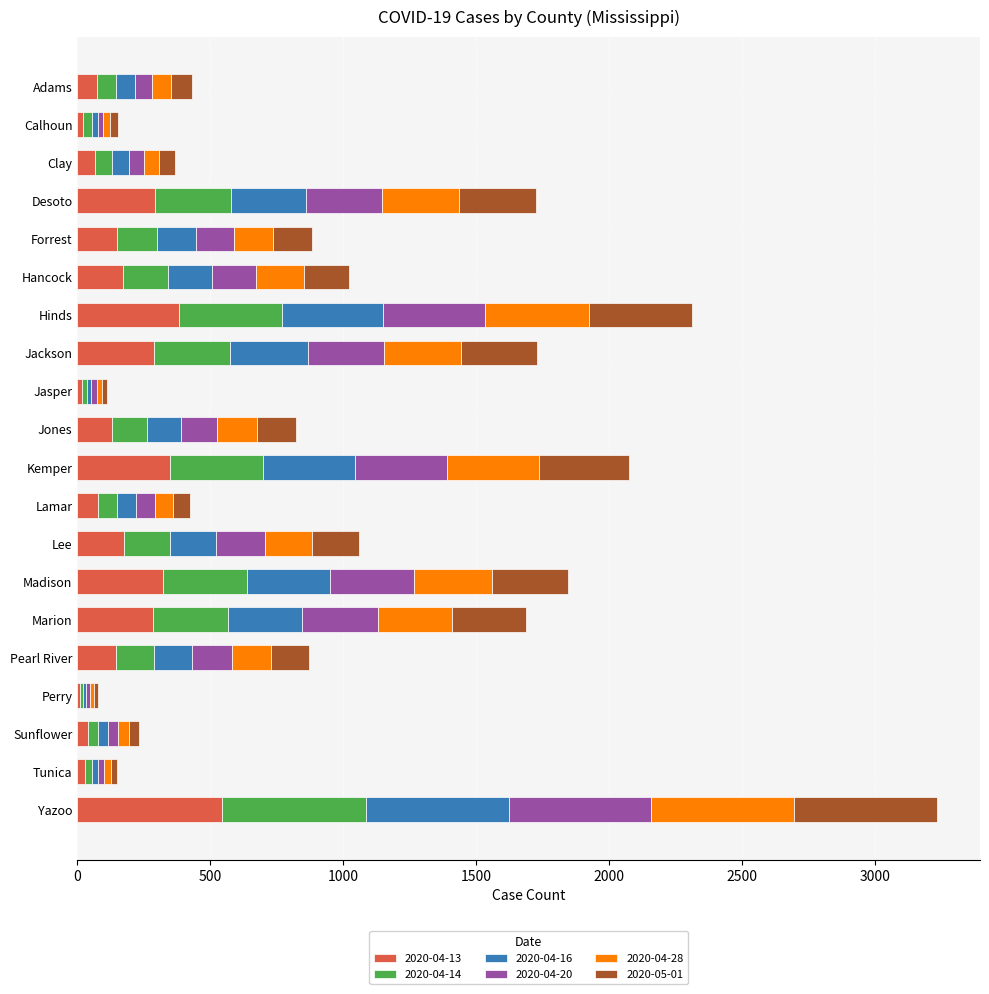

The 2020-04-13 series shows 473 at Marion. True or false?

False